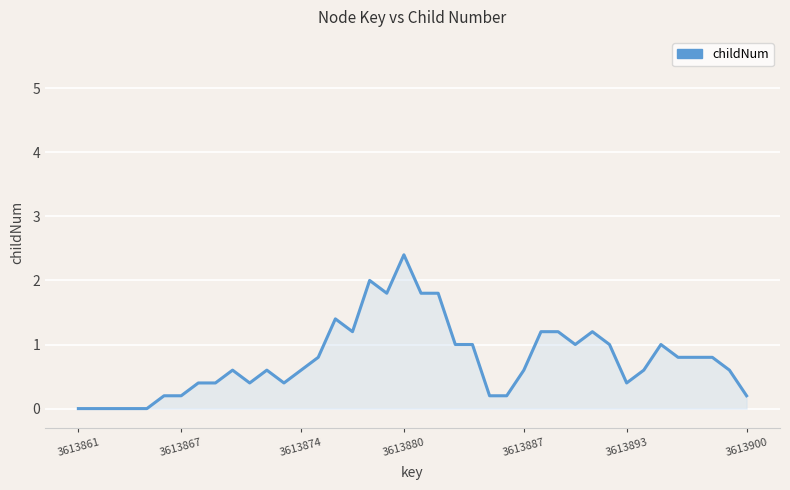

What is the greatest value displayed?

2.4